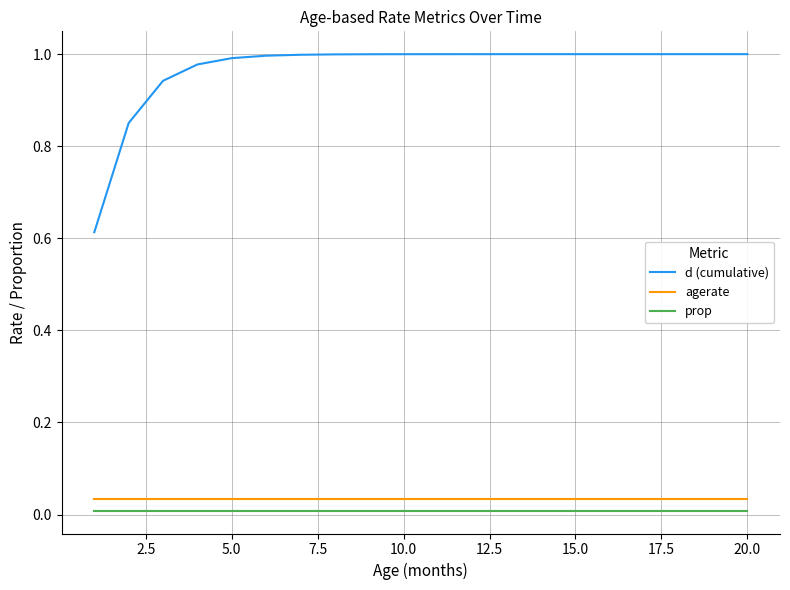

True or false: d (cumulative) and agerate cross at least once.

False